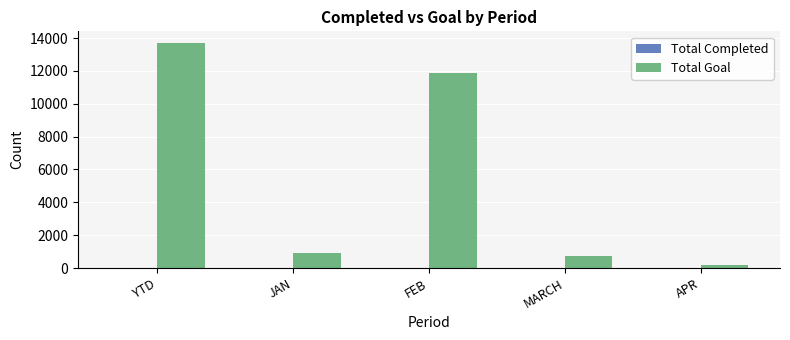

What is the sum of all Total Goal values?

27442